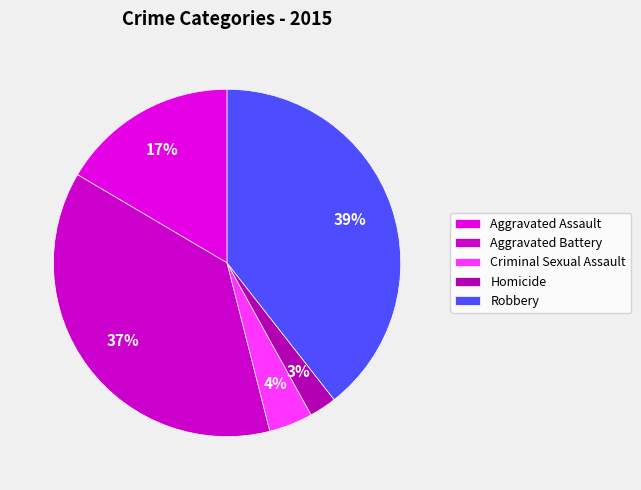

To the nearest percent, what portion does Aggravated Battery represent?

37%